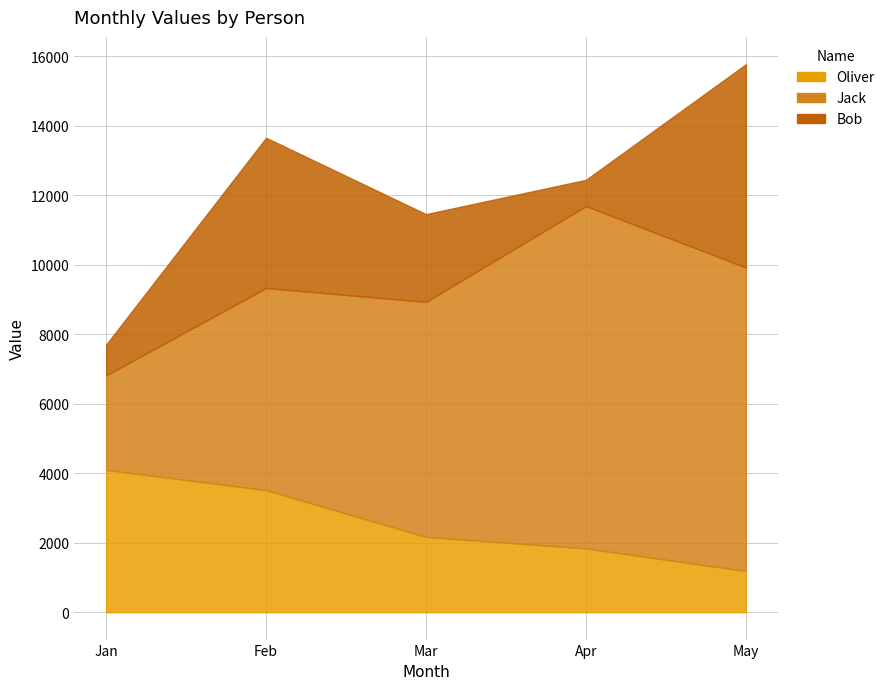

Which series has the largest range (max minus min)?

Jack